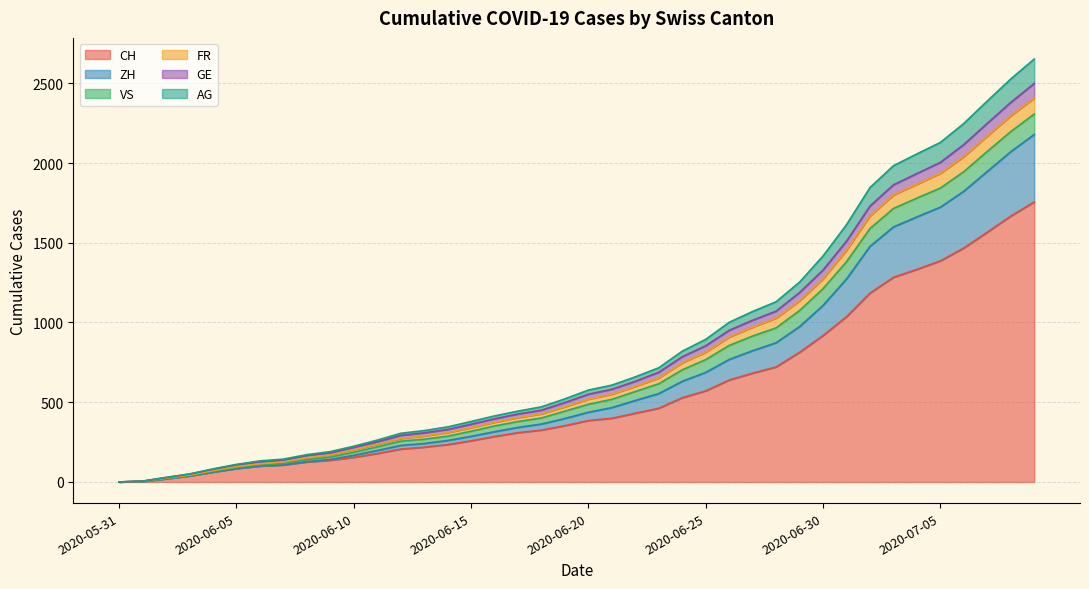

Rank the categories by AG value from lowest to highest.

2020-05-31, 2020-06-01, 2020-06-02, 2020-06-03, 2020-06-04, 2020-06-05, 2020-06-06, 2020-06-07, 2020-06-08, 2020-06-09, 2020-06-10, 2020-06-11, 2020-06-12, 2020-06-13, 2020-06-14, 2020-06-15, 2020-06-16, 2020-06-17, 2020-06-18, 2020-06-19, 2020-06-20, 2020-06-21, 2020-06-22, 2020-06-23, 2020-06-24, 2020-06-25, 2020-06-26, 2020-06-27, 2020-06-28, 2020-06-29, 2020-06-30, 2020-07-01, 2020-07-02, 2020-07-03, 2020-07-04, 2020-07-05, 2020-07-06, 2020-07-07, 2020-07-08, 2020-07-09